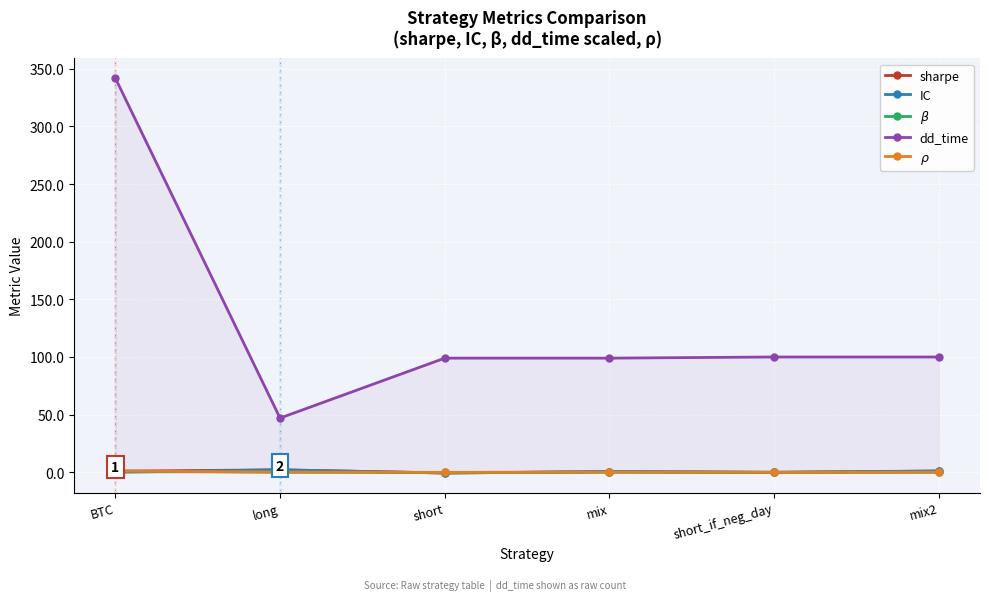

Is it true that sharpe equals 1.5 at mix2?

False